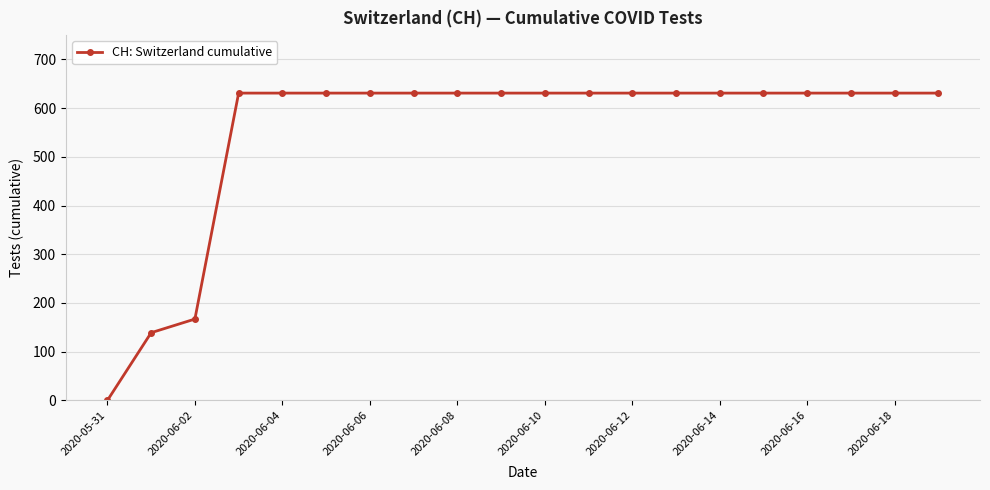

Count the number of categories in the chart.

20